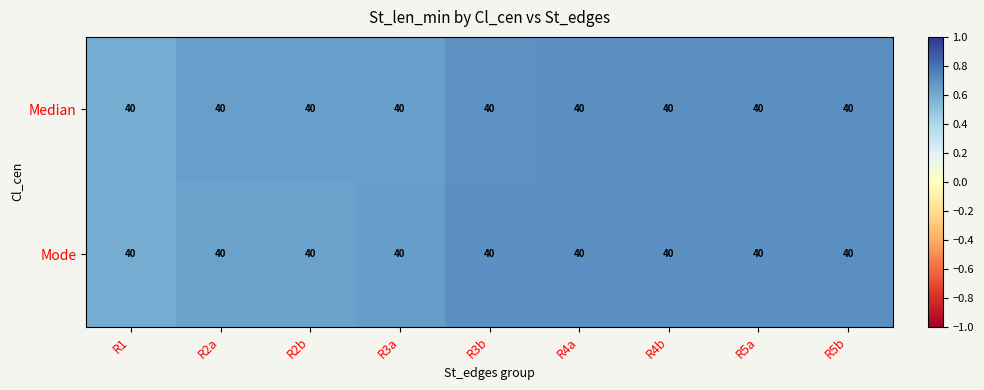

List the labels in order of Median value, largest first.

R5b, R4a, R4b, R5a, R3b, R3a, R2a, R2b, R1